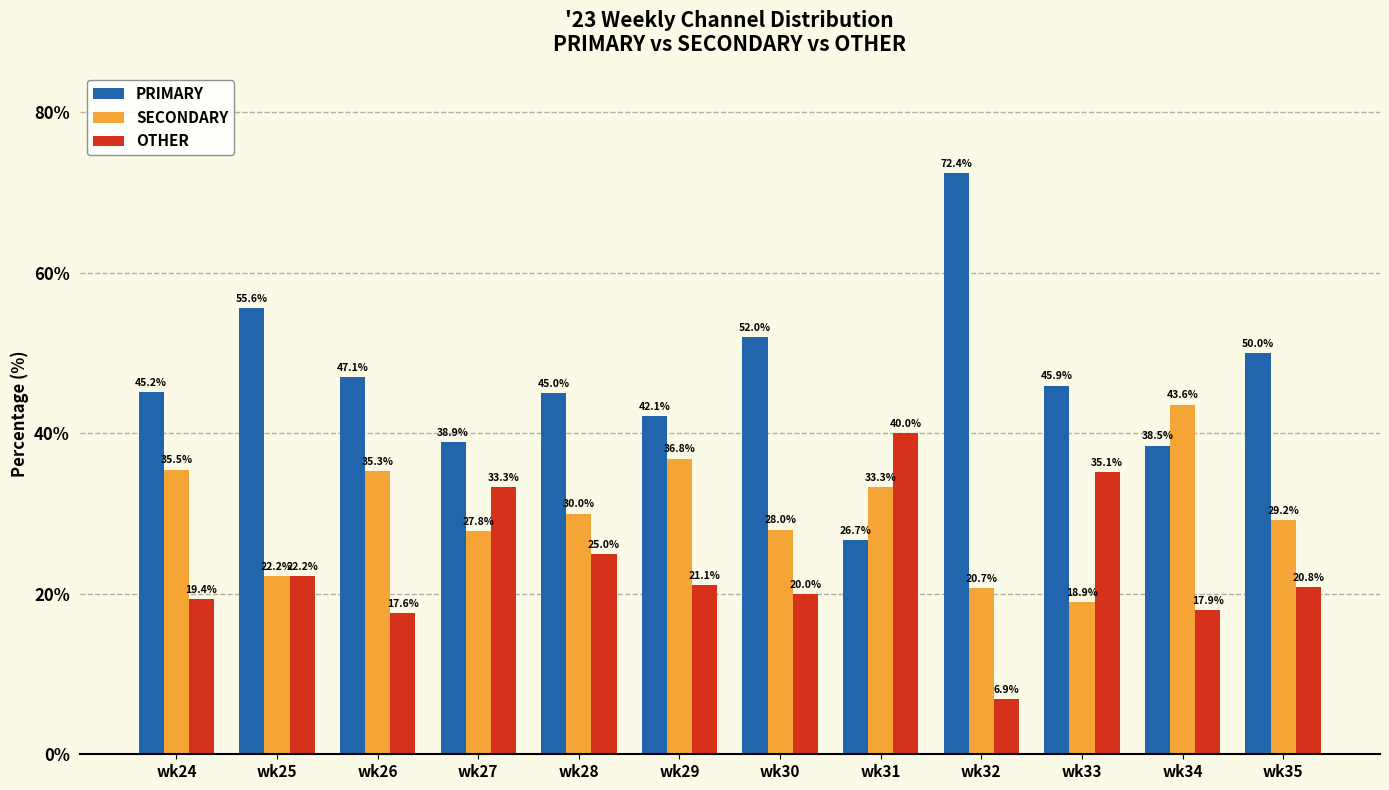

Rank the categories by OTHER value from lowest to highest.

wk32, wk26, wk34, wk24, wk30, wk35, wk29, wk25, wk28, wk27, wk33, wk31